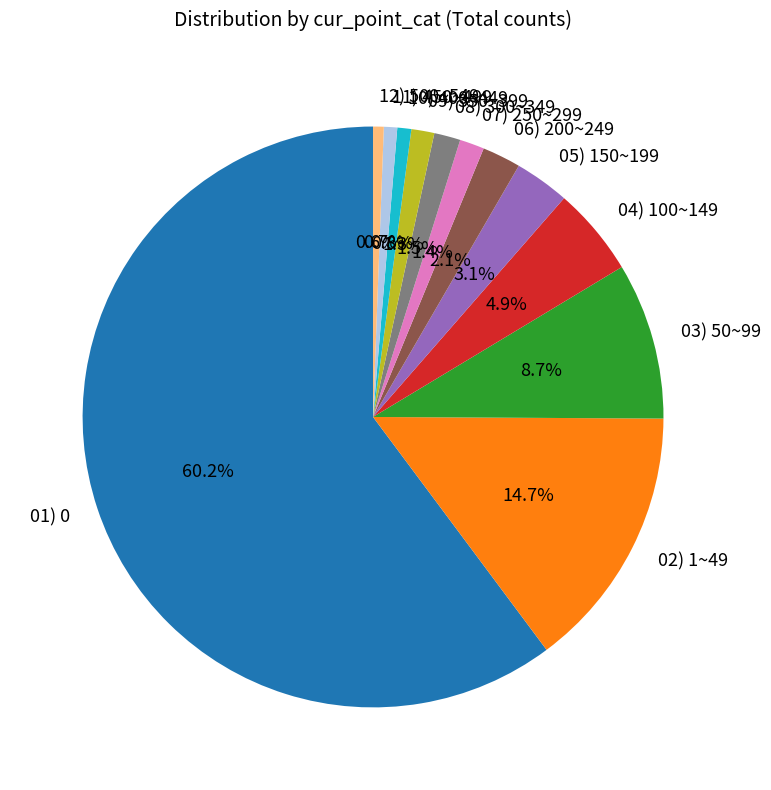

What is the largest slice in the pie chart?

01) 0